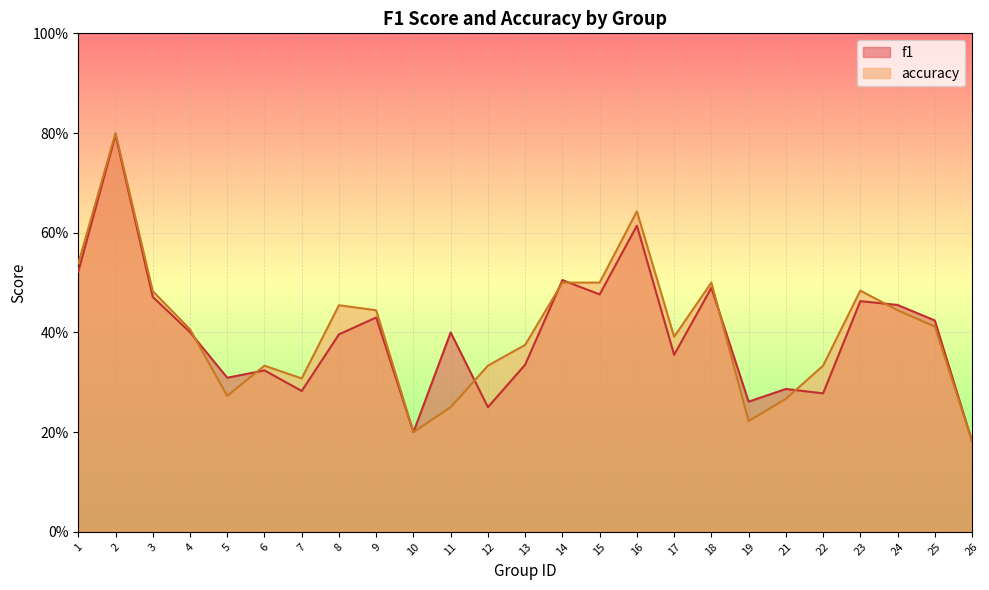

The f1 series shows 0.2 at 18. True or false?

False